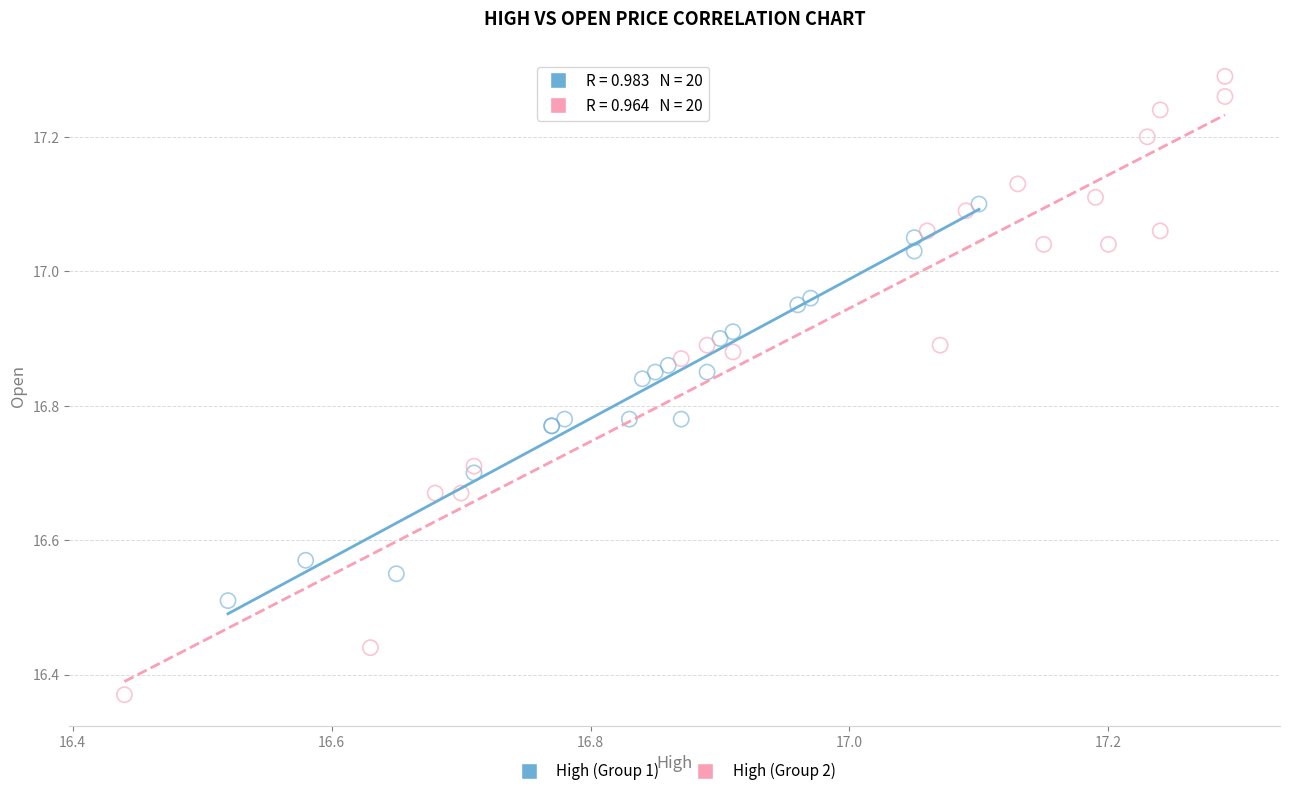

Which series contains the highest Y value?

High (Group 2)